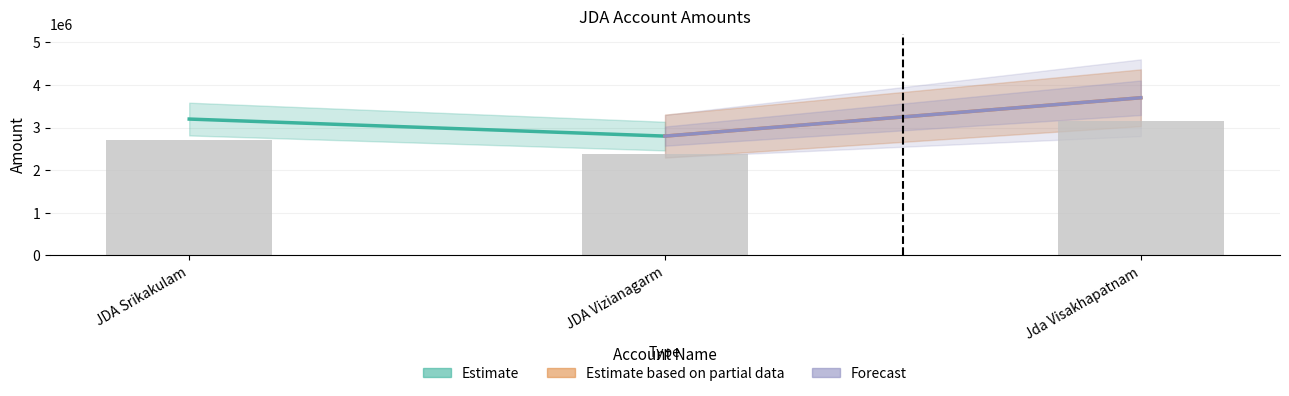

What is the sum of all Forecast values?

6500000